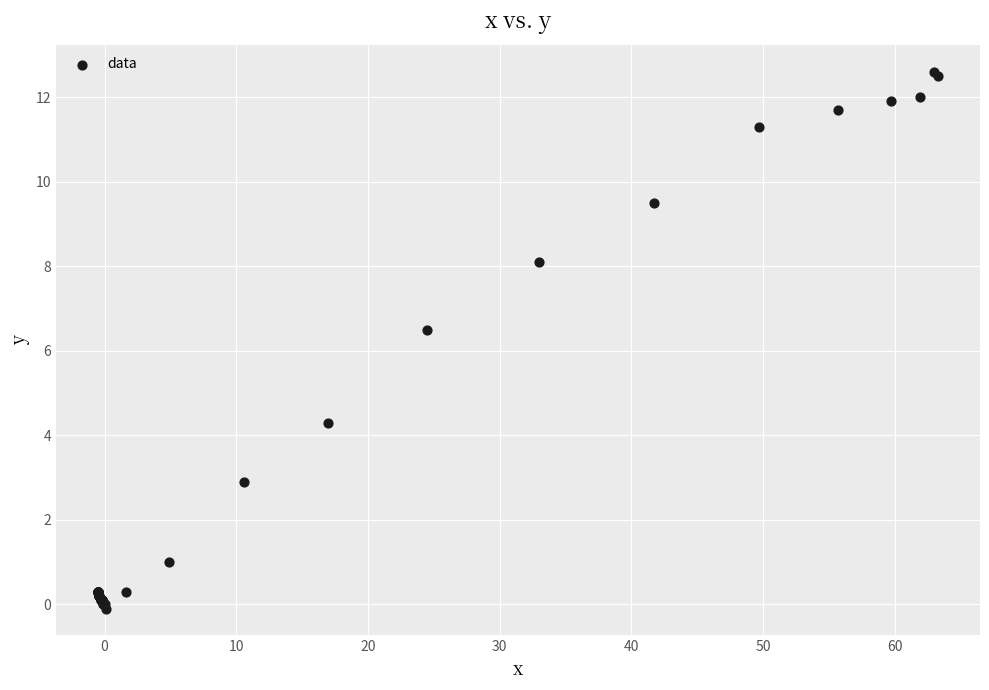

What Y value in the scatter plot is closest to 6?

6.5